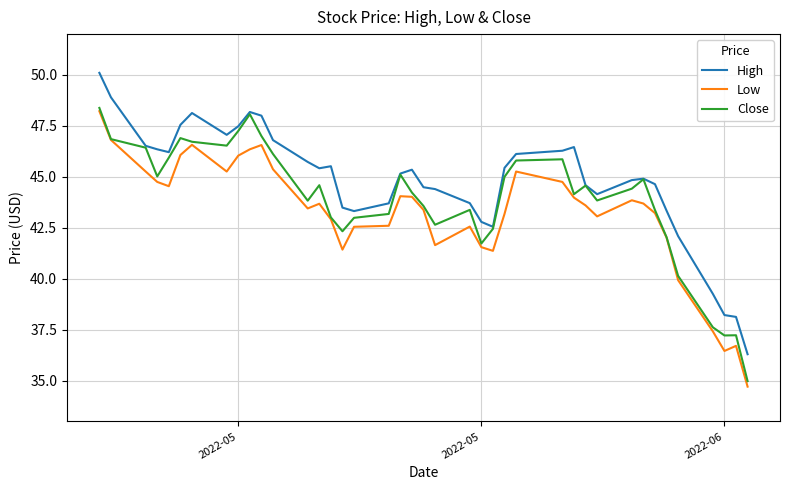

Which series has the largest total across all categories?

High